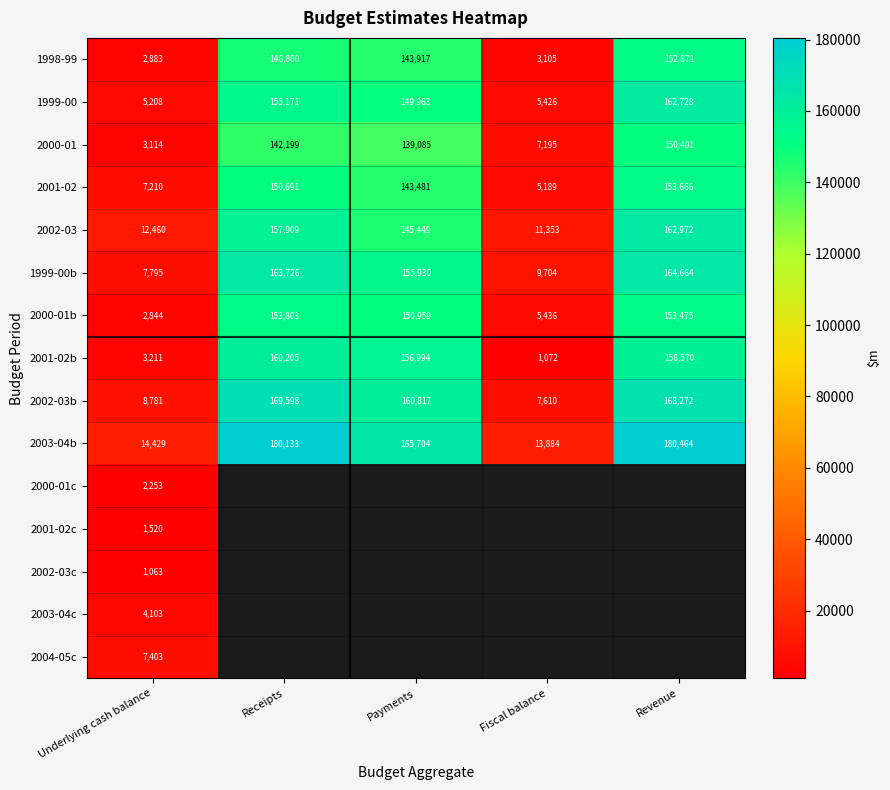

The 2001-02 series shows 7614 at Fiscal balance. True or false?

False